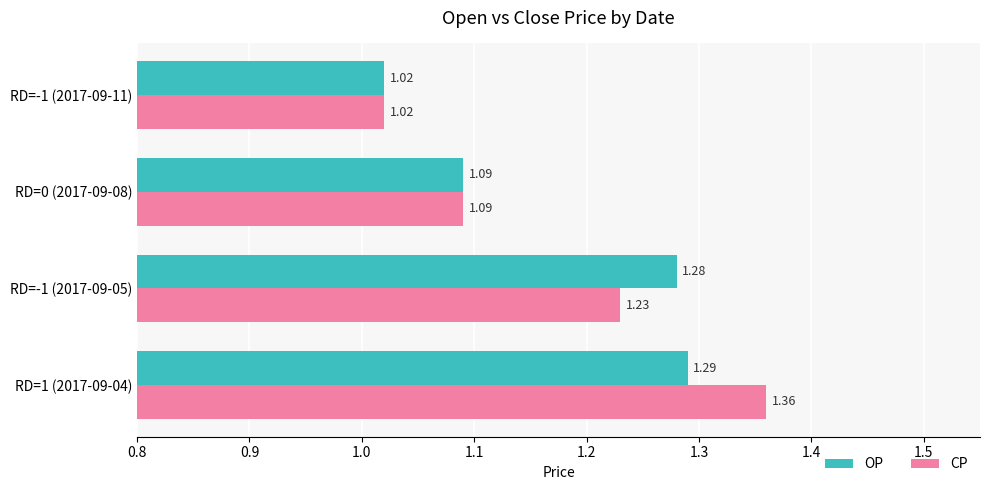

At which category does the chart reach its peak across all series?

RD=1 (2017-09-04)